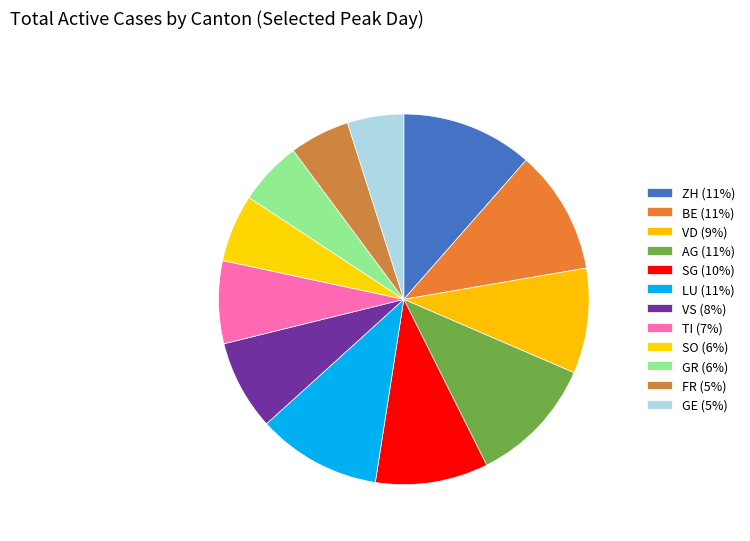

What is the largest slice in the pie chart?

ZH